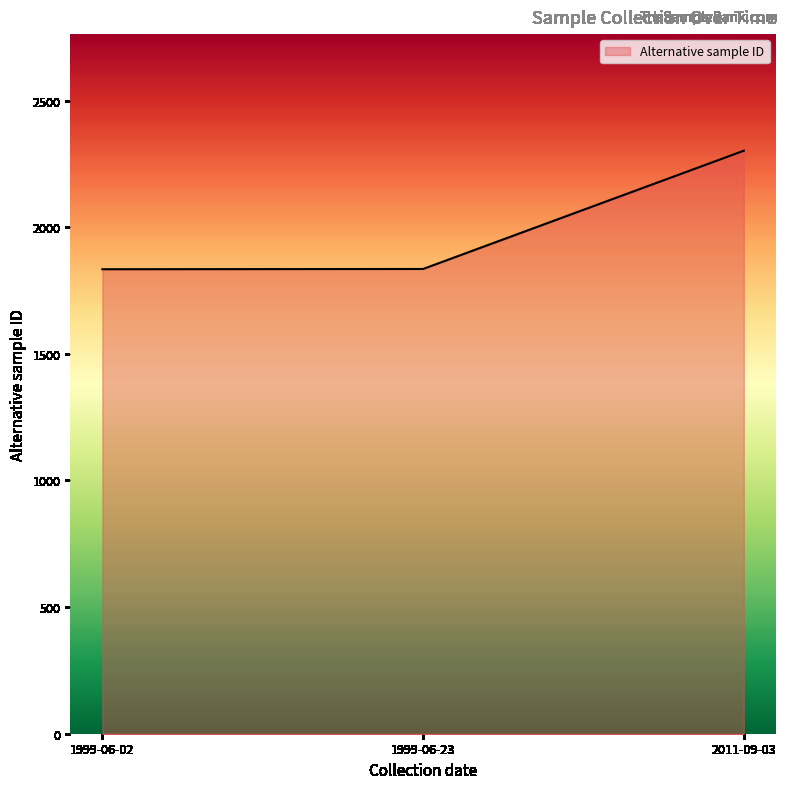

The value at 2011-09-03 is 1198. True or false?

False